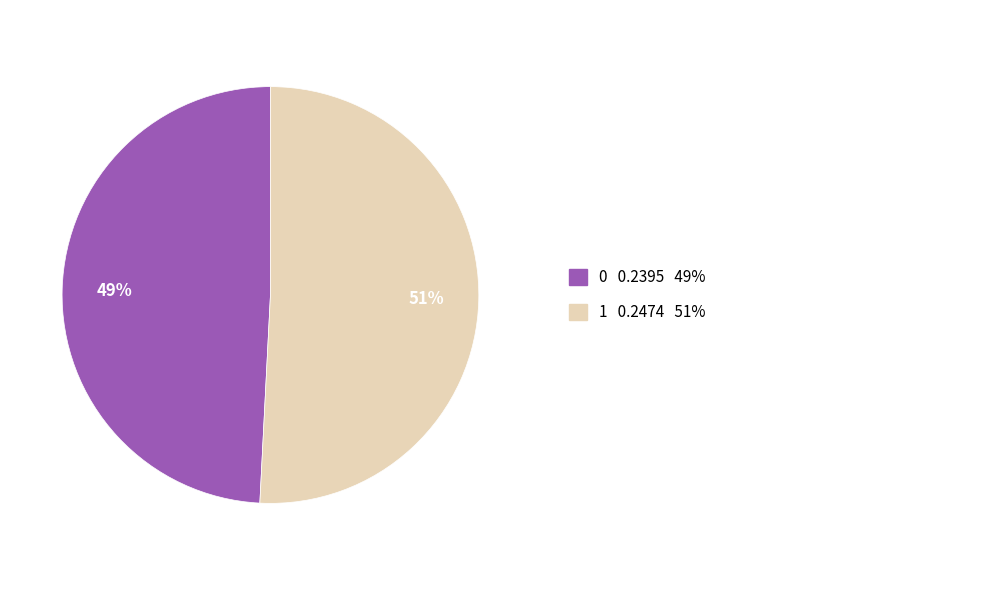

Does any single category account for the majority?

Yes